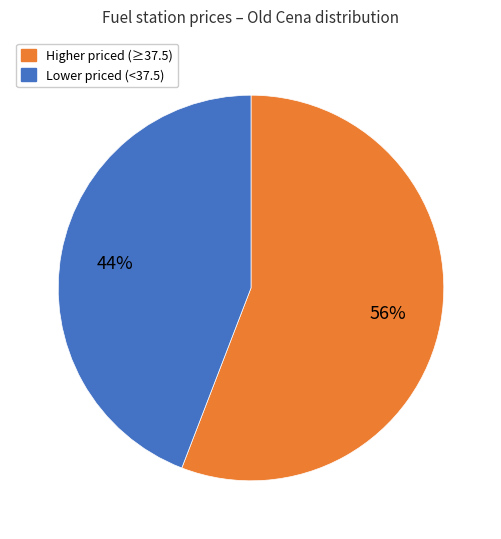

Is there any slice that represents more than half of the pie?

Yes